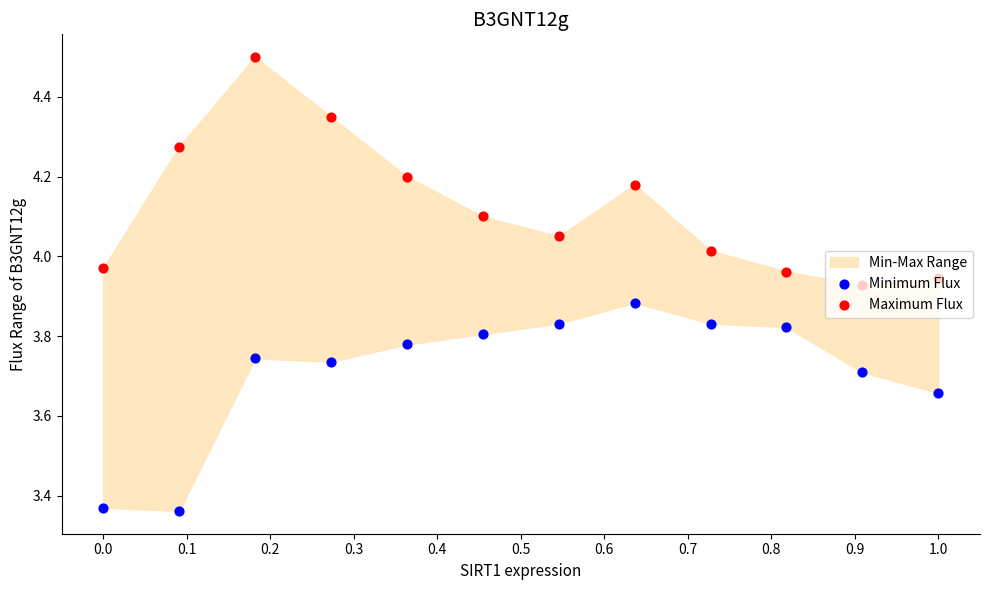

Is the value of Minimum Flux at 1.0 greater than the value of Maximum Flux at 0.5?

No